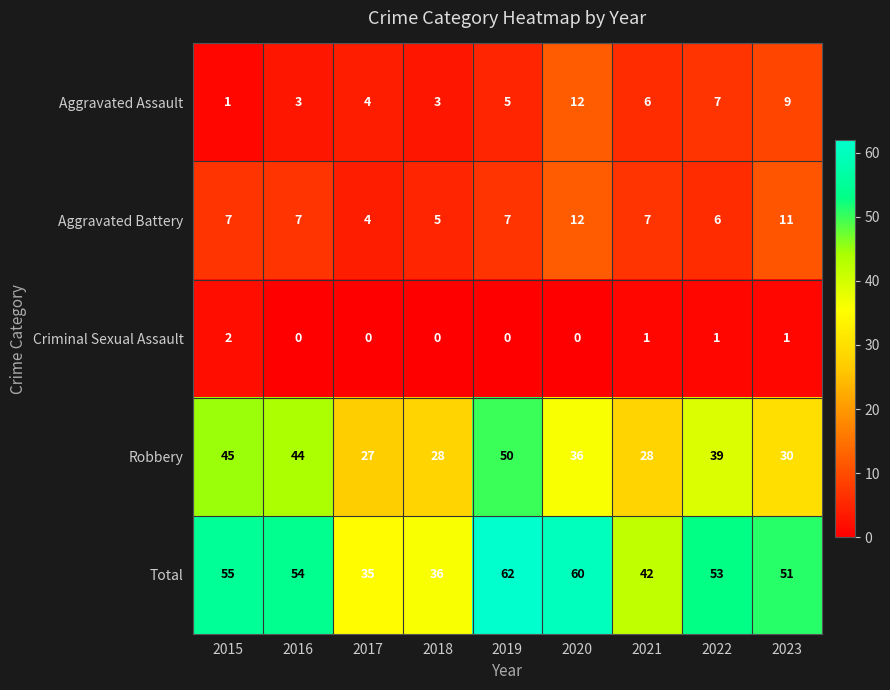

Count the number of data series in this chart.

5